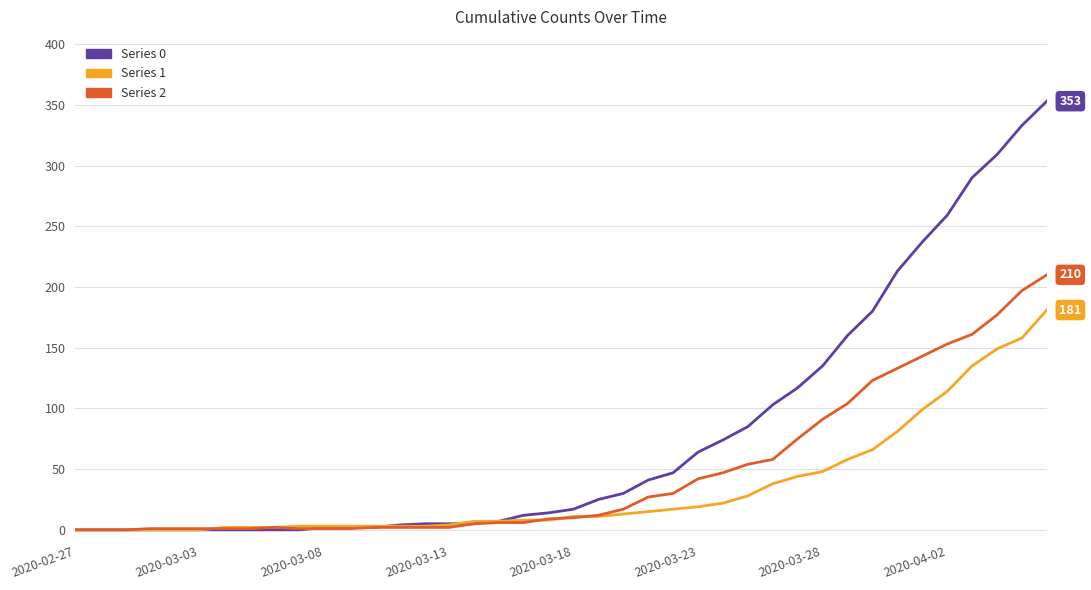

What is the greatest value displayed?

353